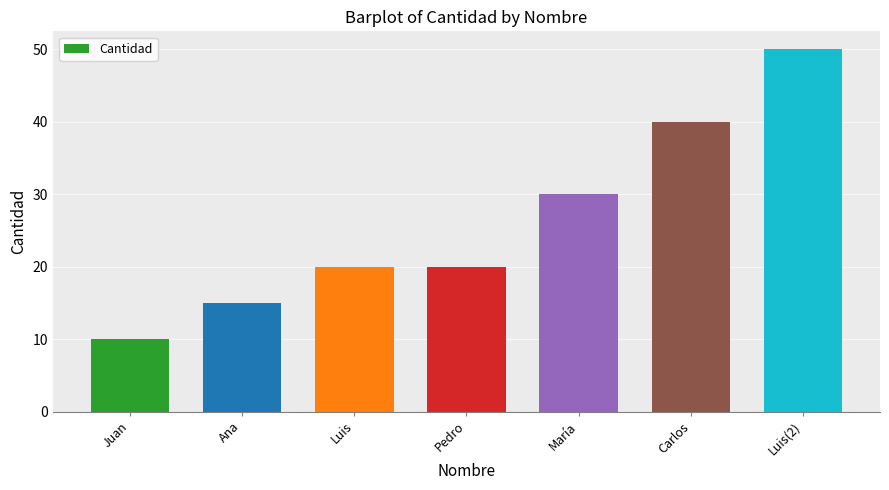

What is the difference between the values at Ana and Luis(2)?

35